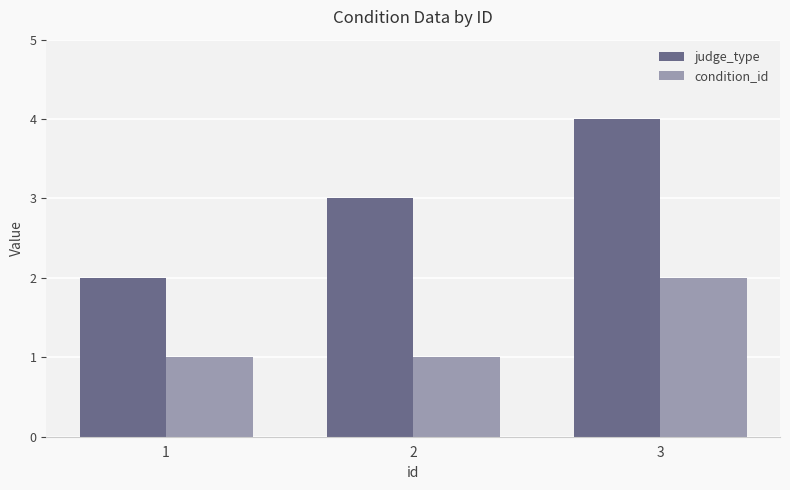

How many values in the judge_type series are below 3?

1